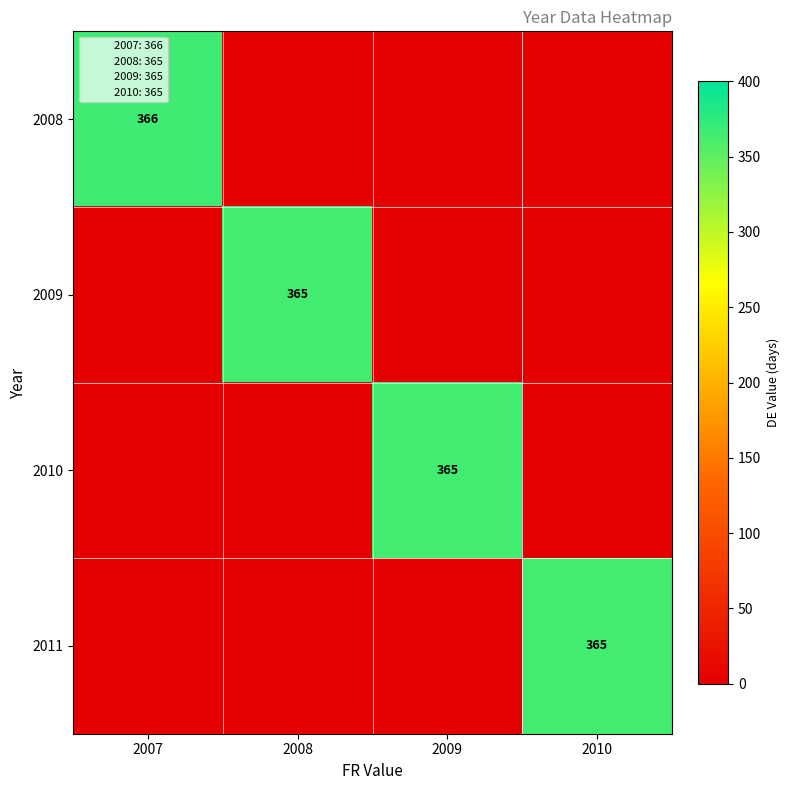

How many 2009 values are between 0 and 365?

4